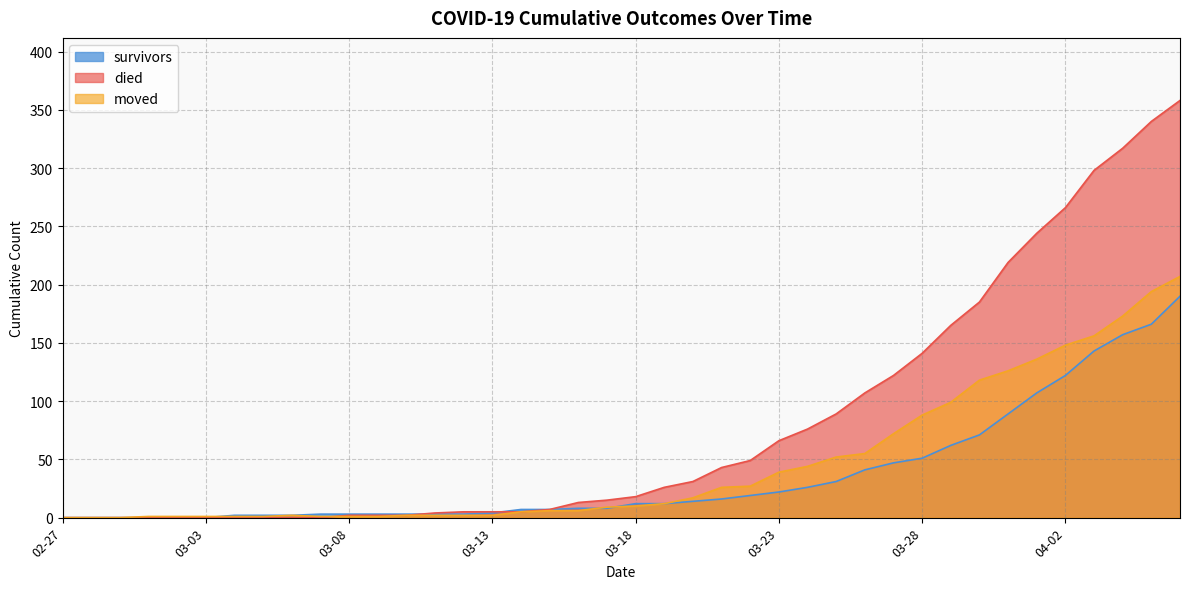

Which series has the widest spread of values?

died